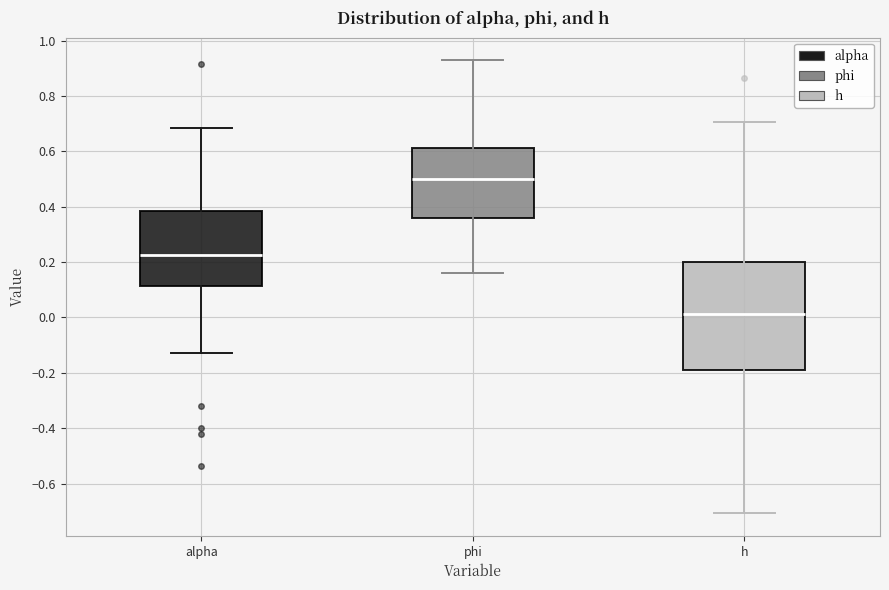

Reading left to right, transcribe this box plot: for each box, give where its median line is, the range the box spans, and where its two whiskers end, as read against the y-axis. The values are not printed on the chart, so give them approximately, as read against the axis.

alpha: median 0.22, box 0.12 to 0.38, whiskers -0.12 to 0.68
phi: median 0.50, box 0.36 to 0.62, whiskers 0.16 to 0.92
h: median 0.02, box -0.18 to 0.20, whiskers -0.70 to 0.70